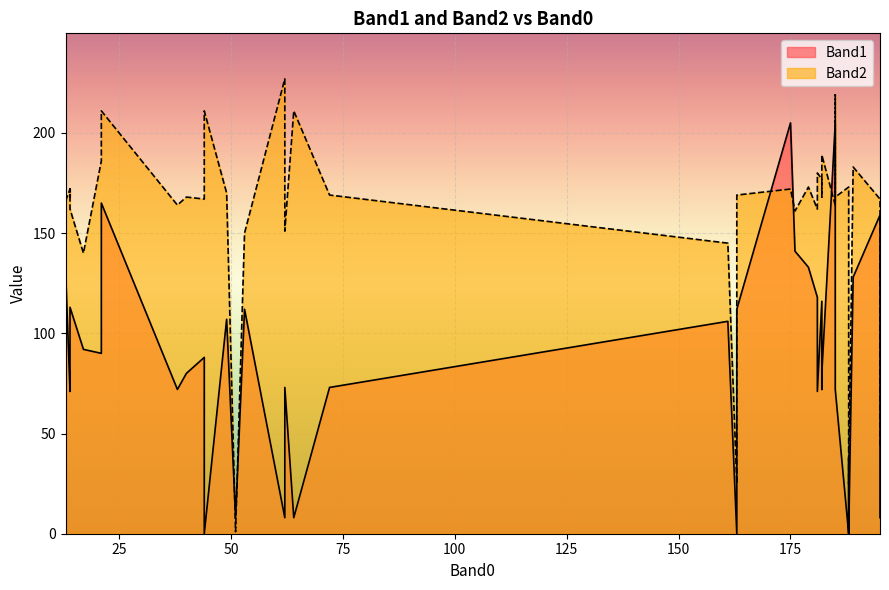

At 14, list the series in order from largest to smallest.

Band2, Band1